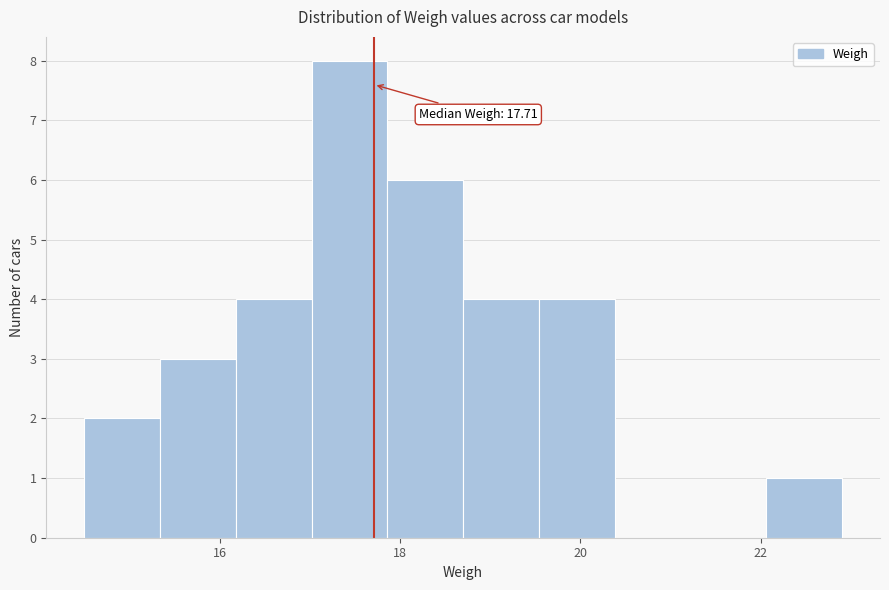

Over which range of the x-axis is the bar tallest?

17.02 to 17.86